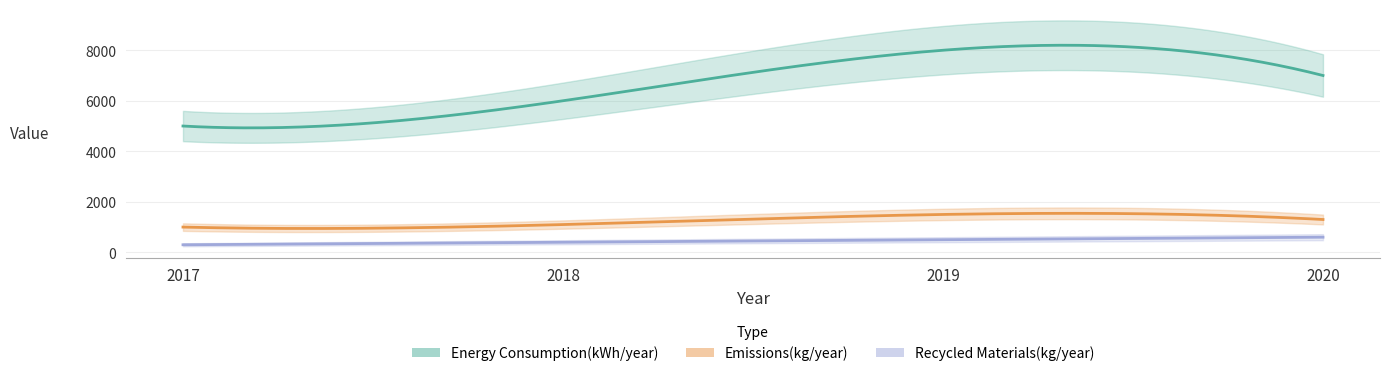

What are all the series names shown in the legend?

Emissions(kg/year), Energy Consumption(kWh/year), Recycled Materials(kg/year)